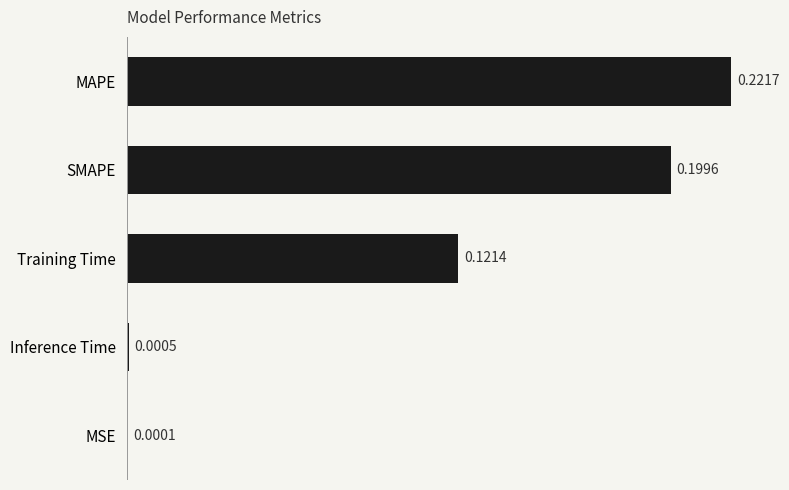

Which label corresponds to the largest value in the chart?

MAPE